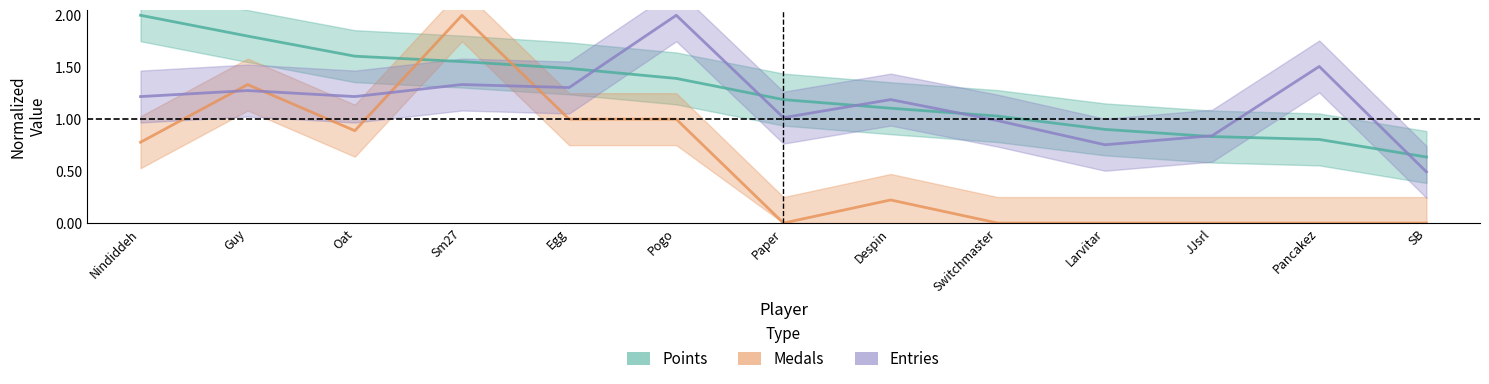

Which series has the largest total across all categories?

Points